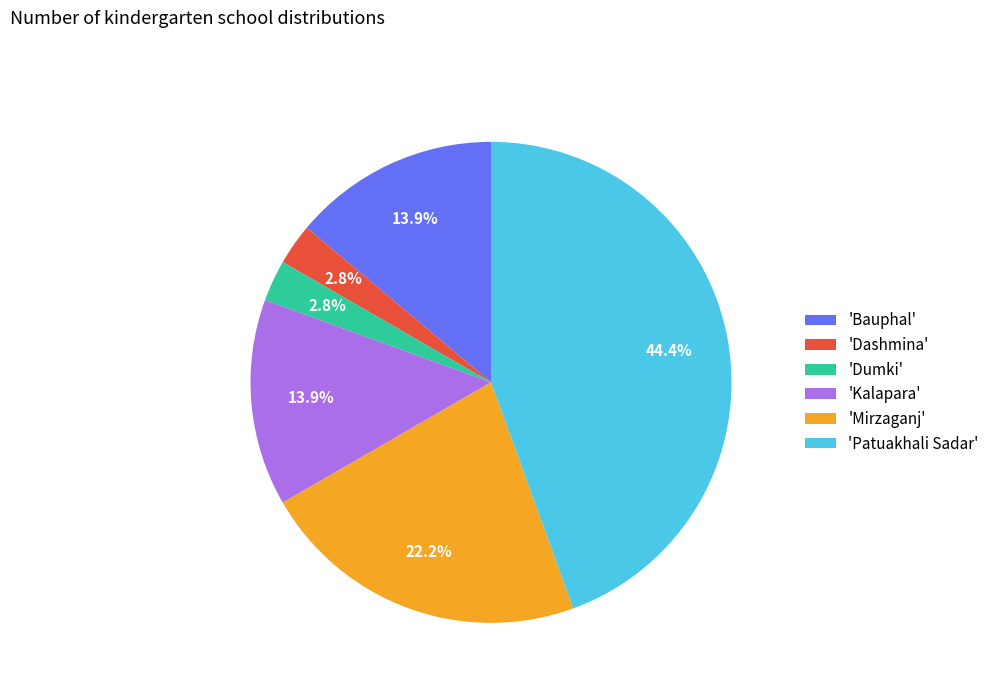

What is the largest slice in the pie chart?

'Patuakhali Sadar'